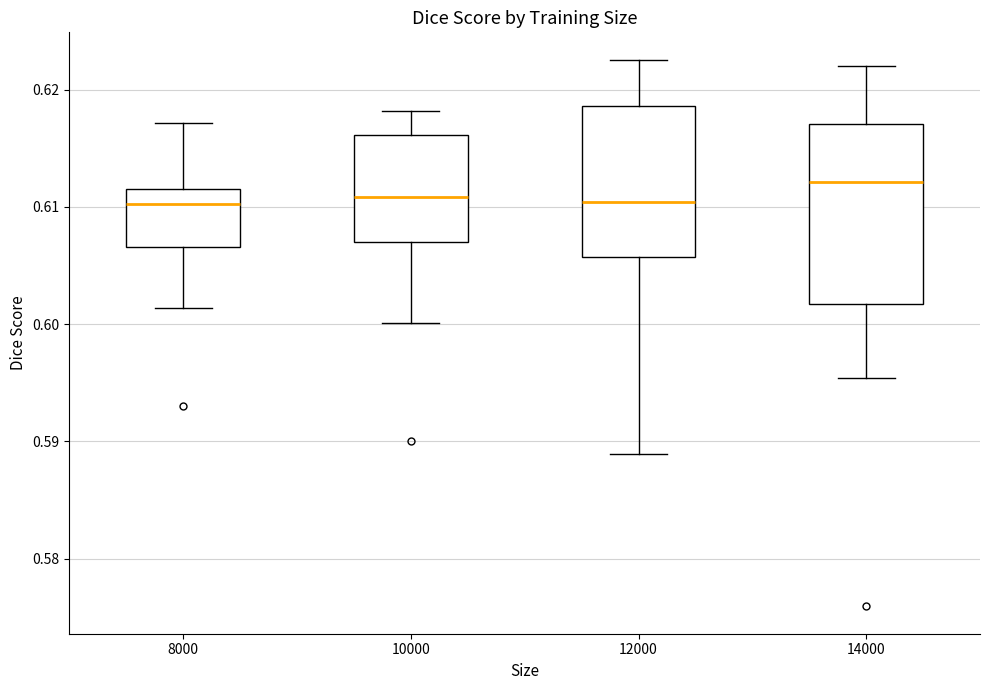

Reading left to right, transcribe this box plot: for each box, give where its median line is, the range the box spans, and where its two whiskers end, as read against the y-axis. The values are not printed on the chart, so give them approximately, as read against the axis.

8000: median 0.610, box 0.607 to 0.612, whiskers 0.601 to 0.617
10000: median 0.611, box 0.607 to 0.616, whiskers 0.600 to 0.618
12000: median 0.610, box 0.606 to 0.619, whiskers 0.589 to 0.623
14000: median 0.612, box 0.602 to 0.617, whiskers 0.595 to 0.622